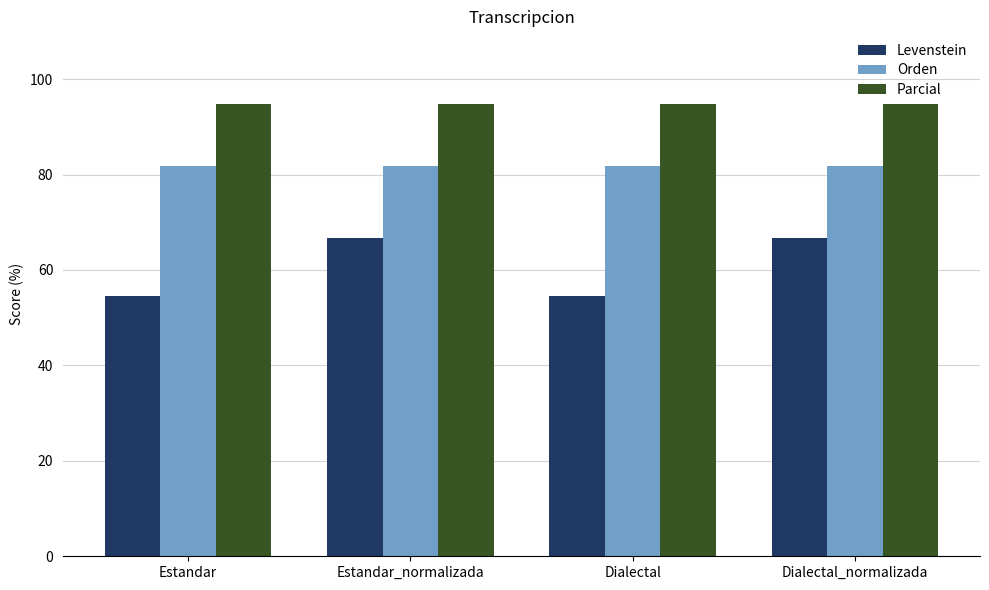

Count the number of categories in the chart.

4